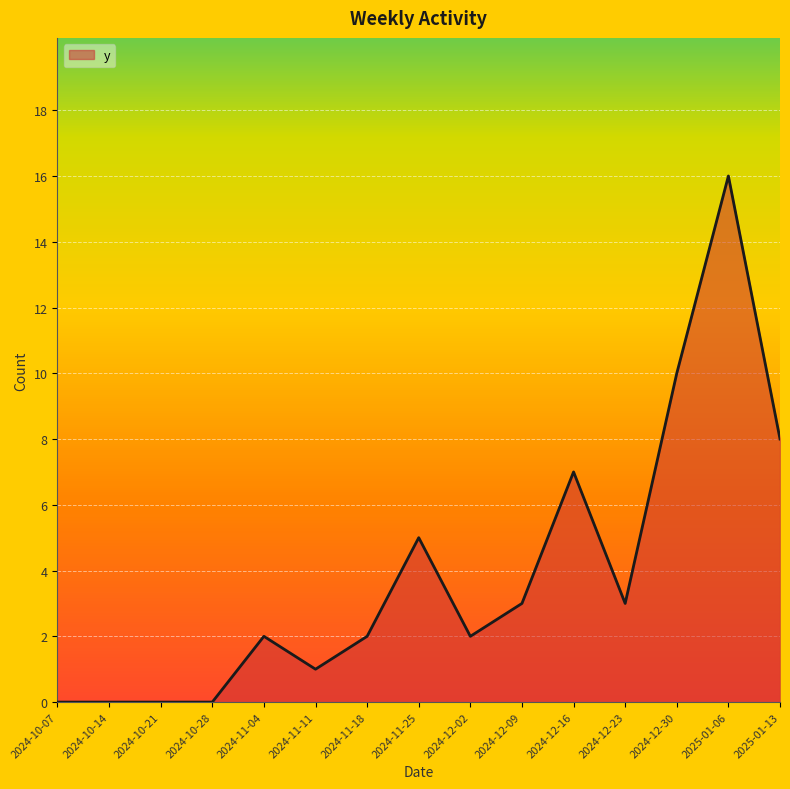

Reading right to left, what are all the values shown in this chart?

8	16	10	3	7	3	2	5	2	1	2	0	0	0	0